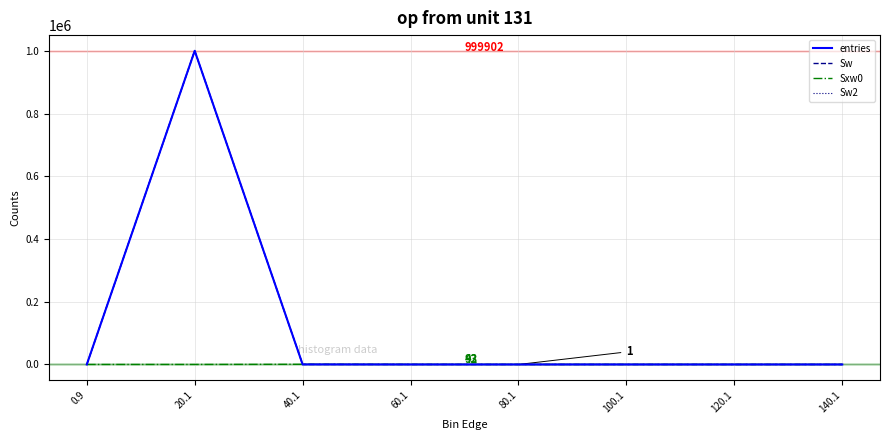

Is this an area chart (filled region under the line)?

No